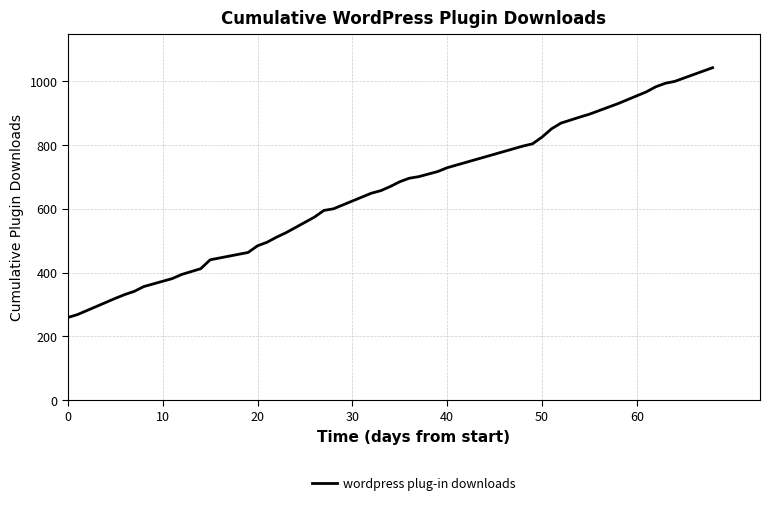

What is the smallest value displayed?

259